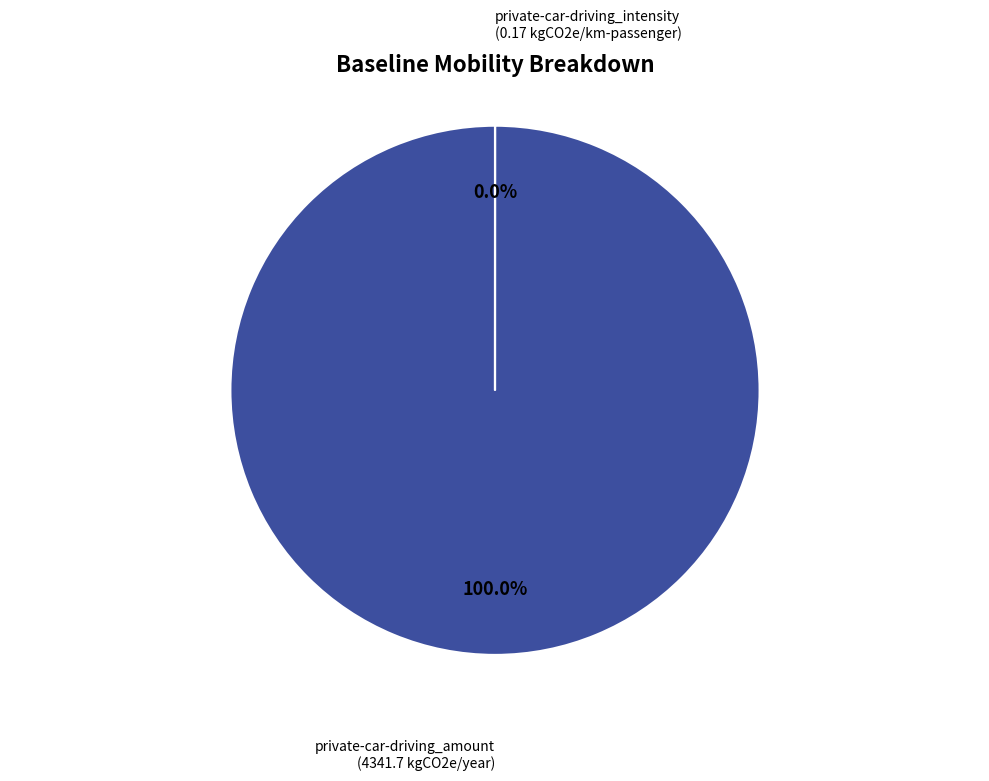

True or false: private-car-driving_amount accounts for 88% of the total.

False